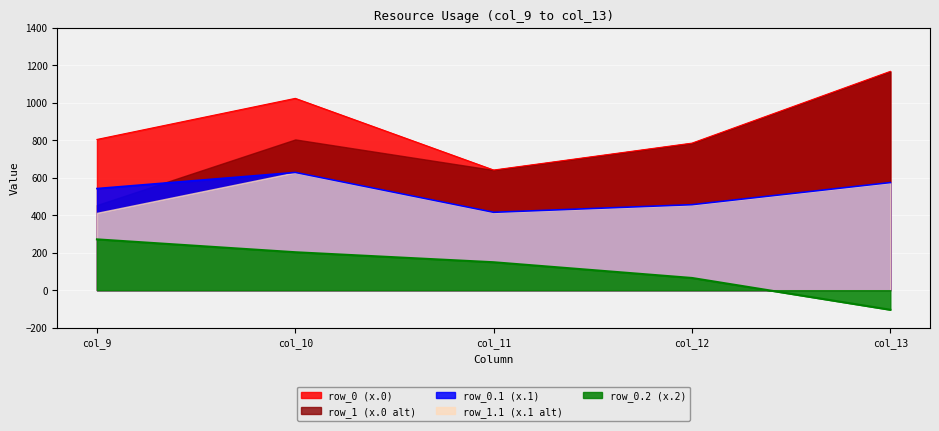

True or false: row_0.1 and row_0.2 cross at least once.

False